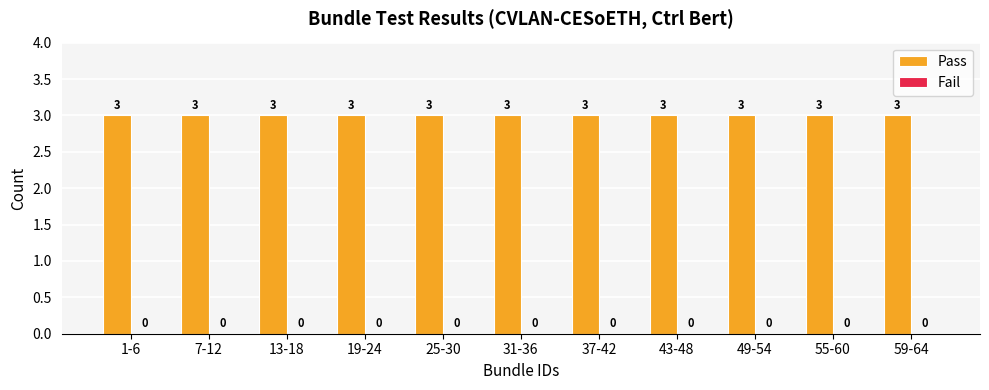

How many data points does each series have?

11